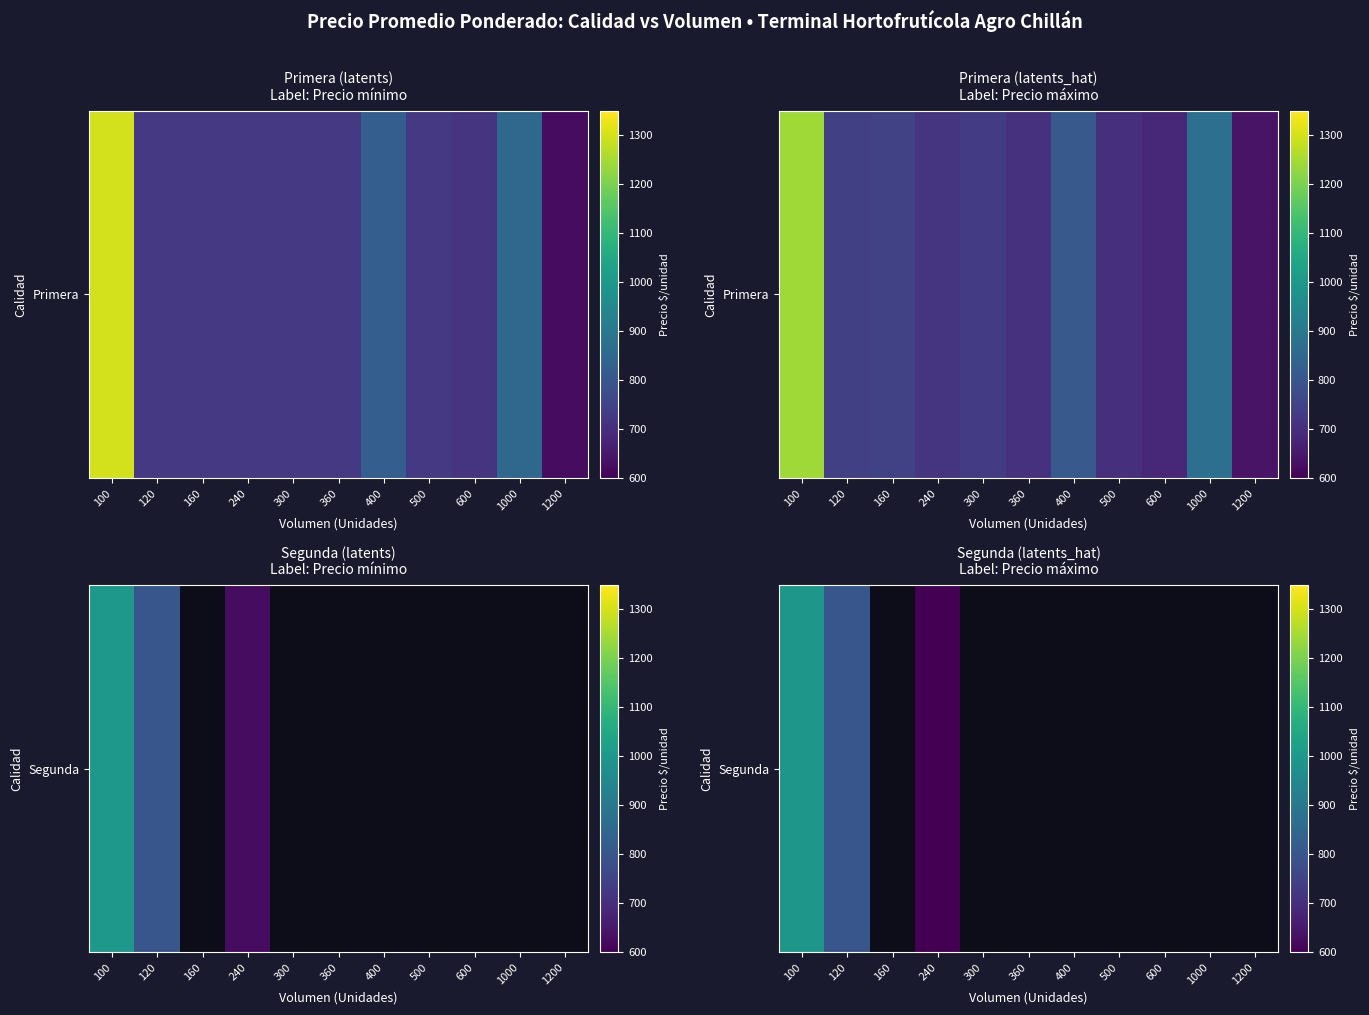

What is the average value?

217.9